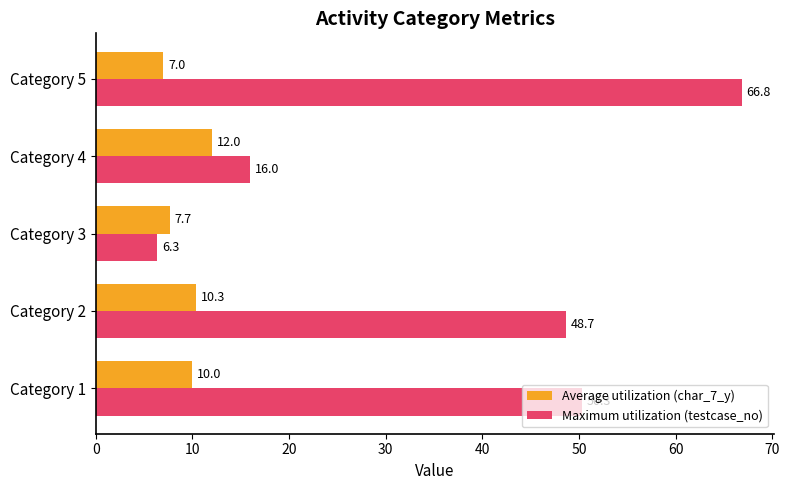

The value of Average utilization (char_7_y) at Category 4 is 12.0. True or false?

True